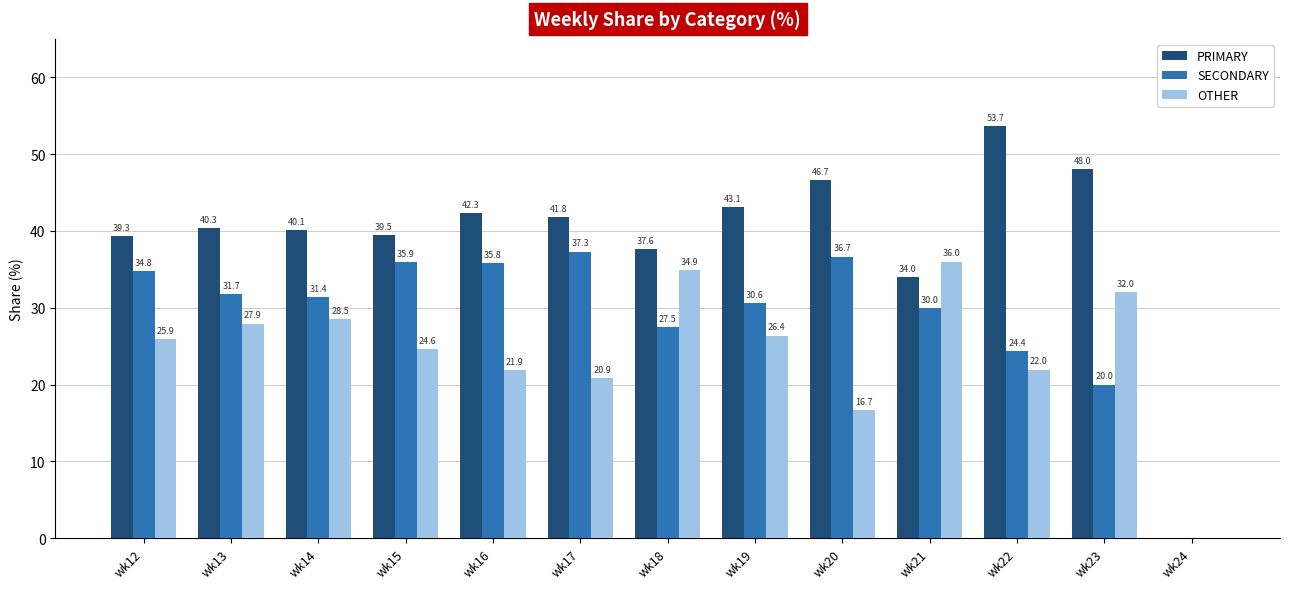

Which series changed the most between wk17 and wk20?

PRIMARY